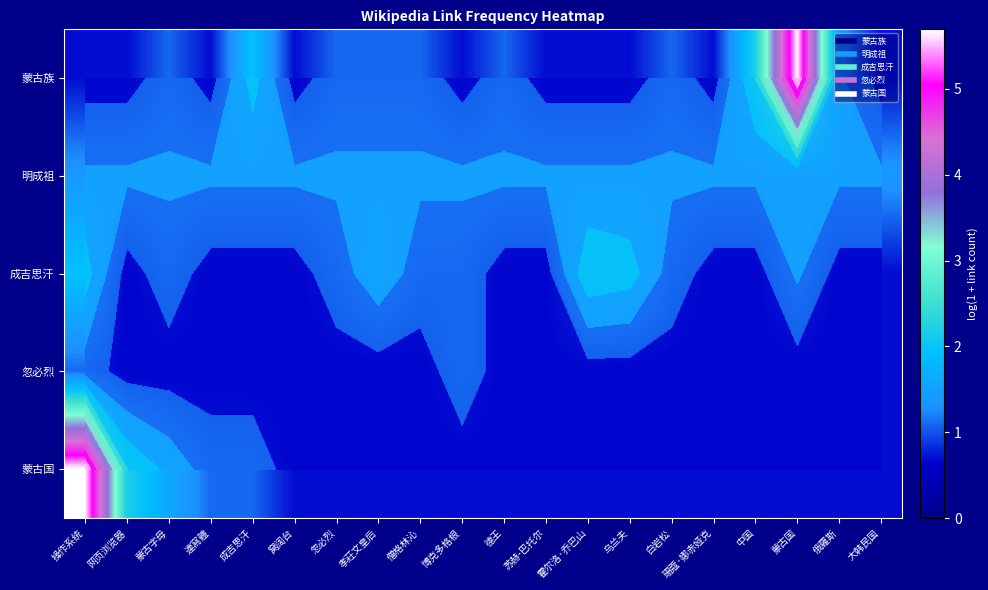

What is the difference between the maximum and minimum values in the 蒙古族 series?

5.0